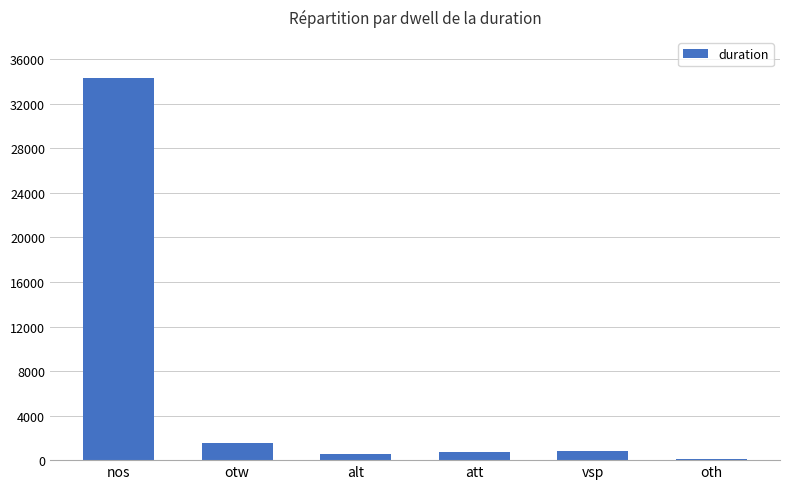

How many distinct data groups are displayed?

1